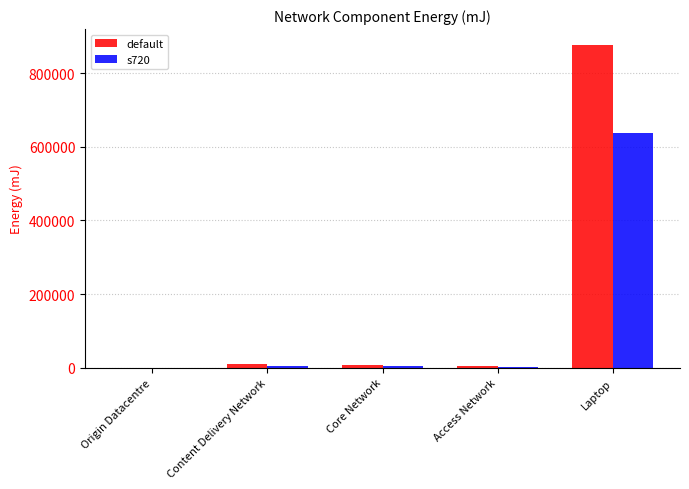

Which category has the highest value in the default series?

Laptop